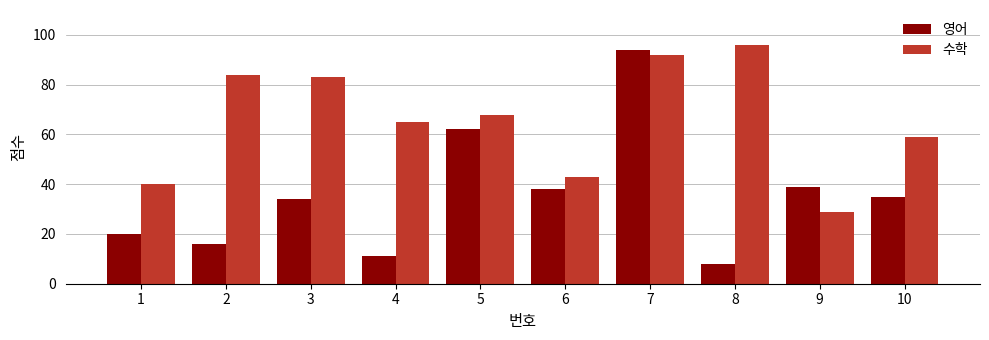

What is the difference between the second highest and minimum values in the 영어 series?

54